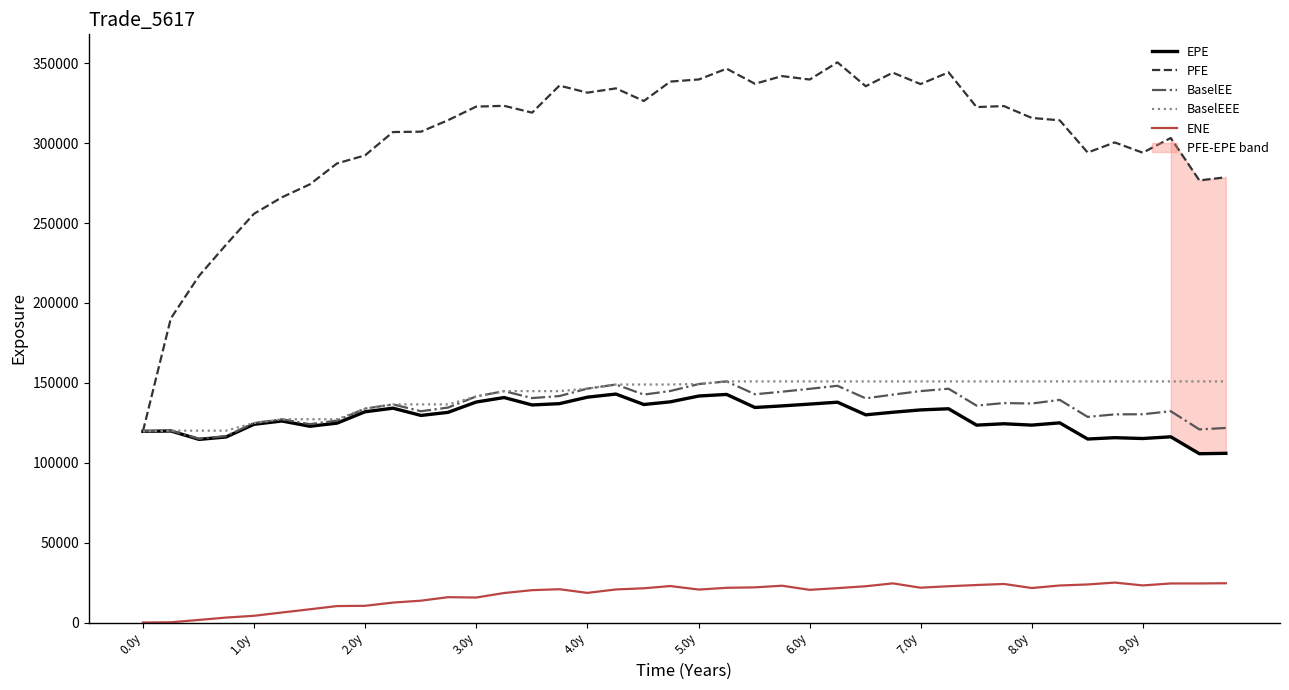

True or false: EPE and BaselEEE intersect in this chart.

False